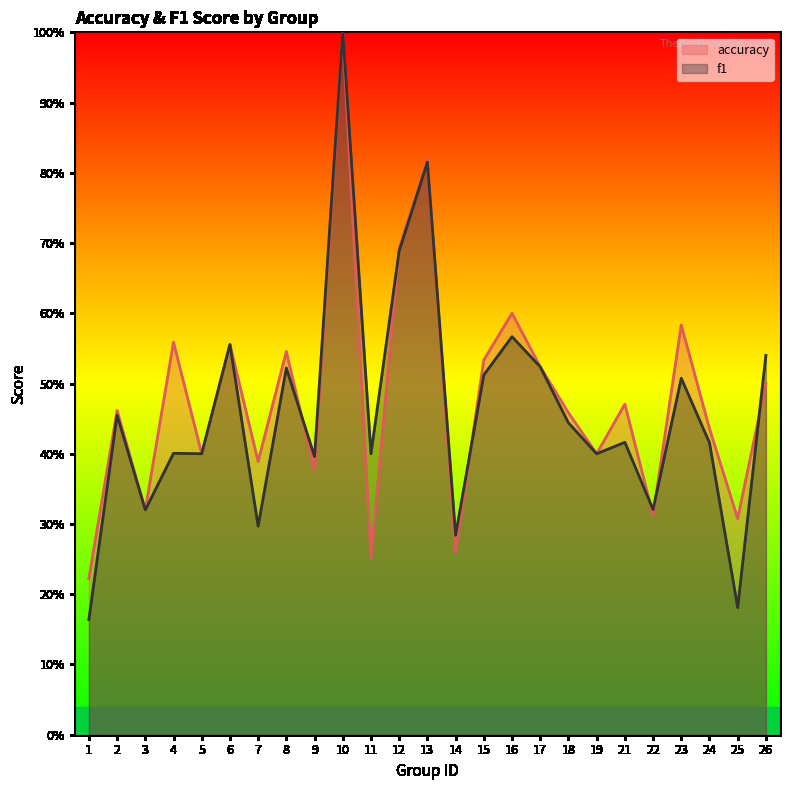

How many categories are shown in the chart?

25